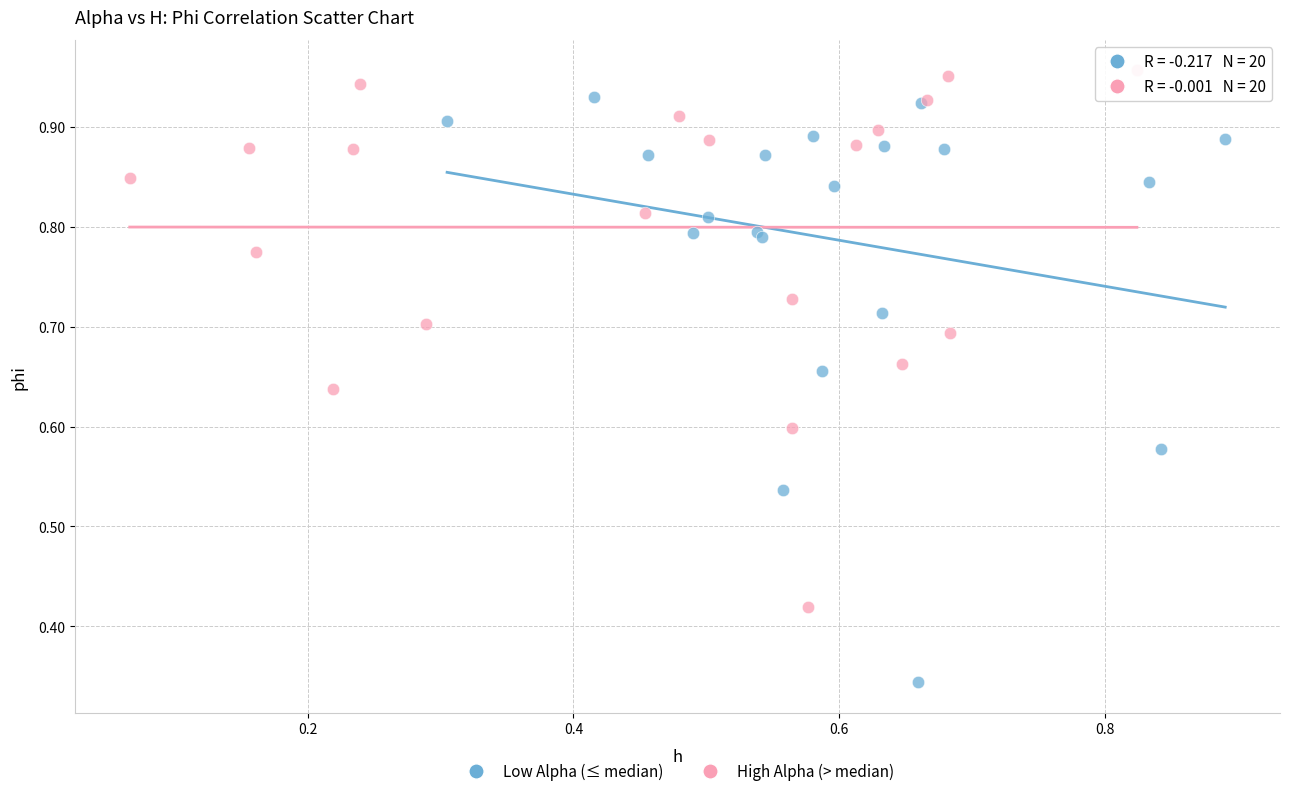

Which series has the largest Y range (max minus min)?

Low Alpha (≤ median)